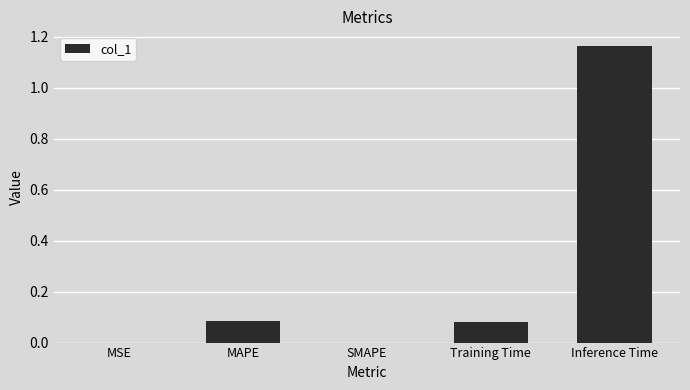

Which category has the highest value across all series?

Inference Time